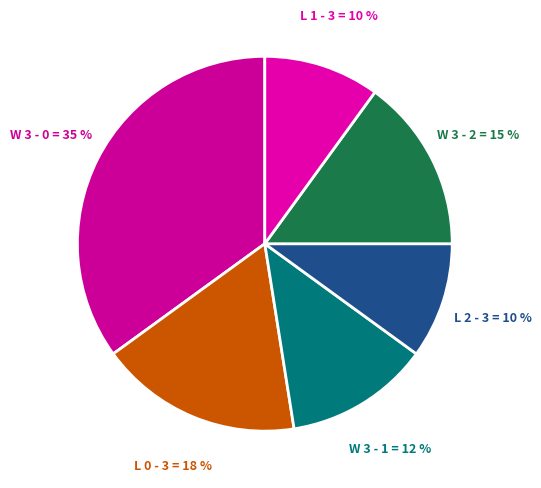

Which slice is the largest?

W 3 - 0